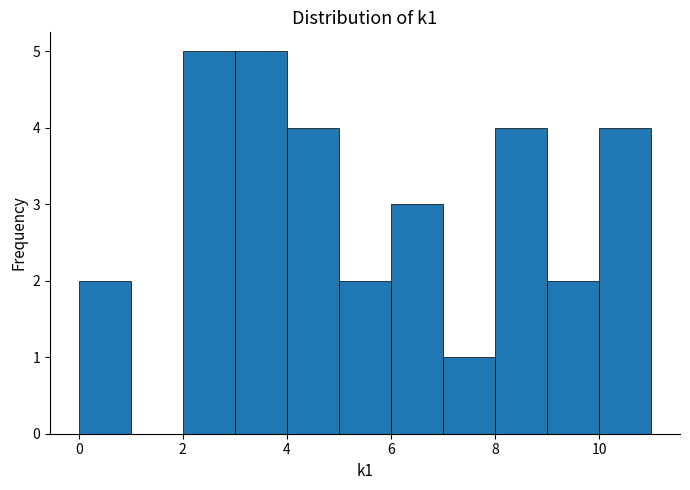

What is the height of the bar covering 4 to 5 on the x-axis? The values are not printed on the chart, so give them approximately, as read against the axis.

4